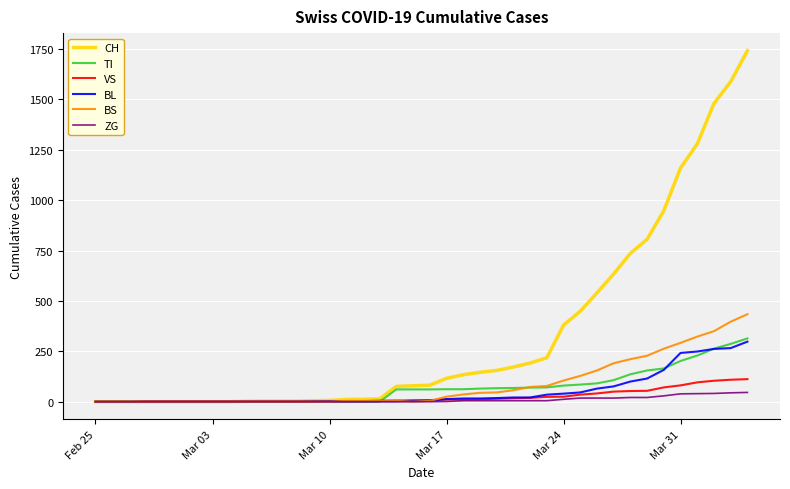

Which series has the largest total across all categories?

CH